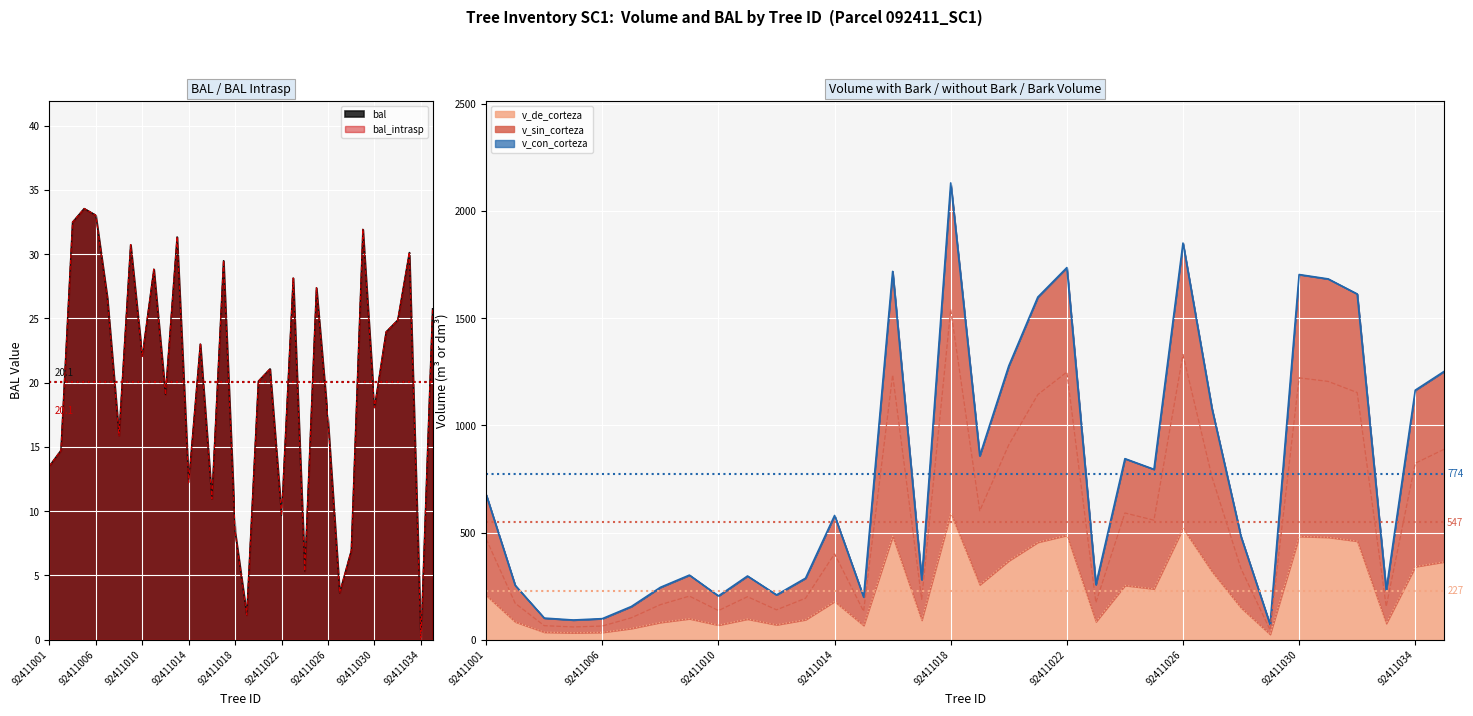

In v_de_corteza, how many points are higher than both neighbors (excluding endpoints)?

9